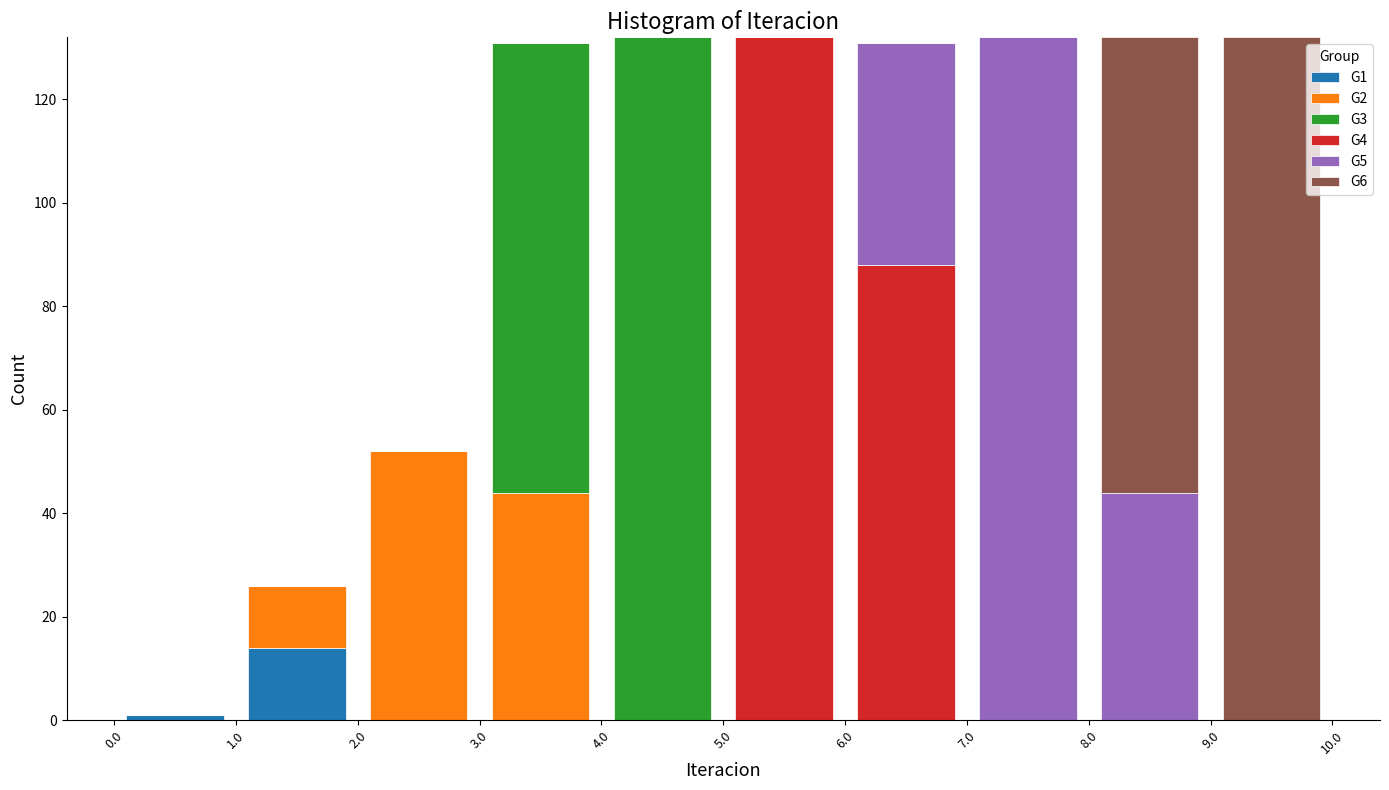

Reading left to right, transcribe this chart: for each stacked bar, give the range it covers on the x-axis and its total height. The values are not printed on the chart, so give them approximately, as read against the axis.

0.0 to 1.0: under 2
1.0 to 2.0: 26
2.0 to 3.0: 52
3.0 to 4.0: 132
4.0 to 5.0: 132
5.0 to 6.0: 132
6.0 to 7.0: 132
7.0 to 8.0: 132
8.0 to 9.0: 132
9.0 to 10.0: 132